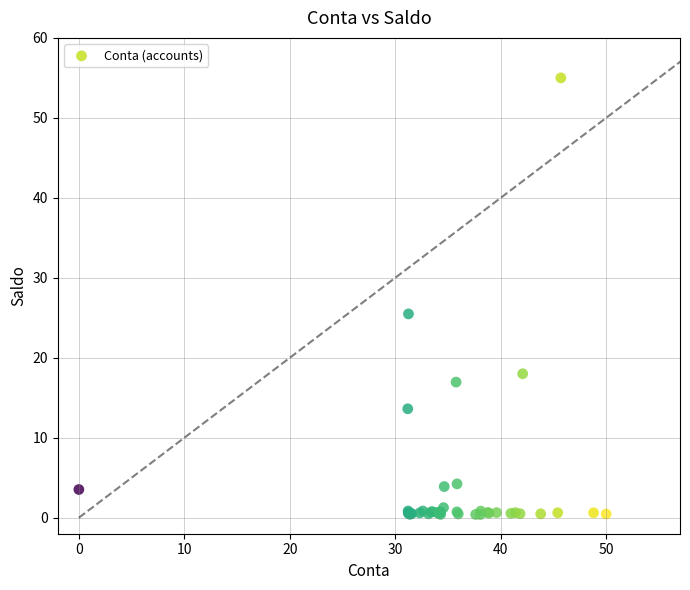

What Y value in the scatter plot is closest to 27?

25.5